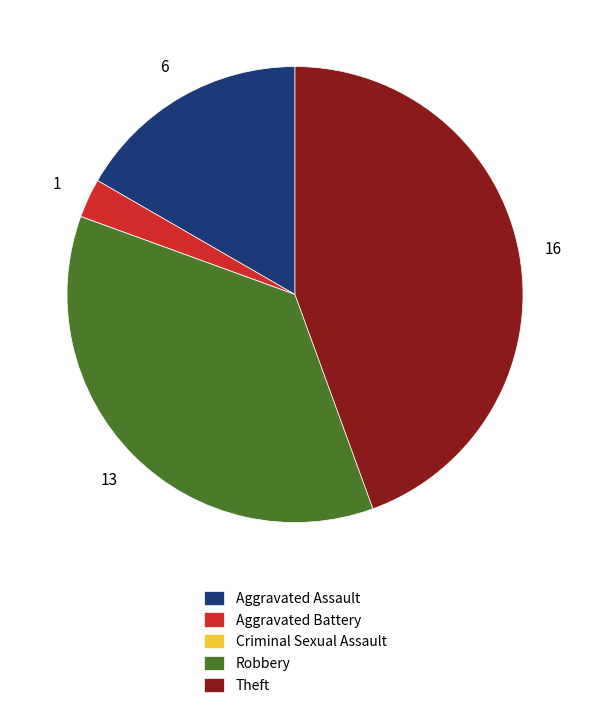

Is Theft the majority of the pie?

No